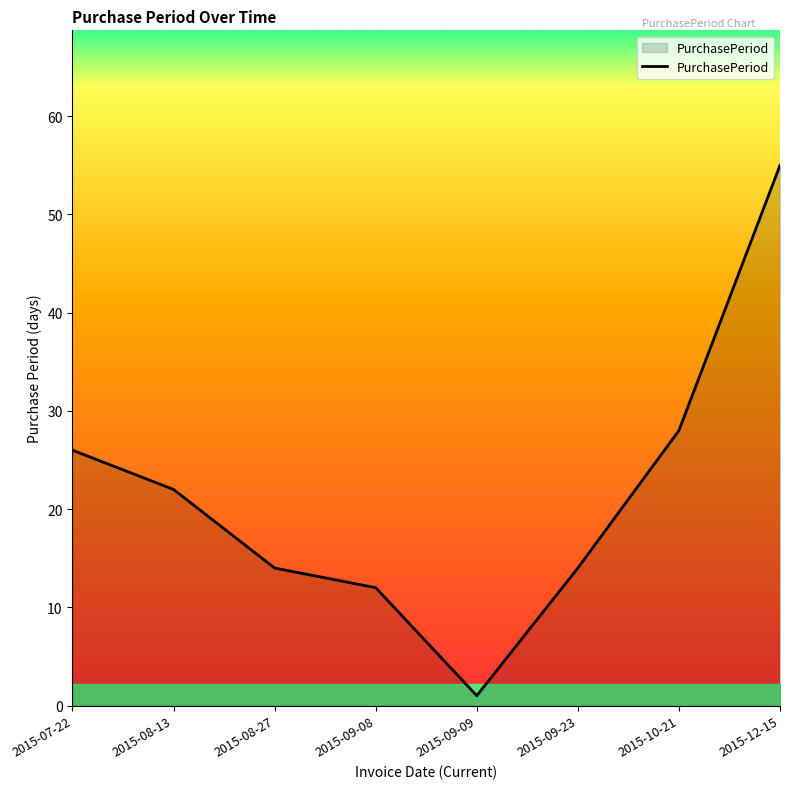

What is the difference between the second highest and second lowest values?

16